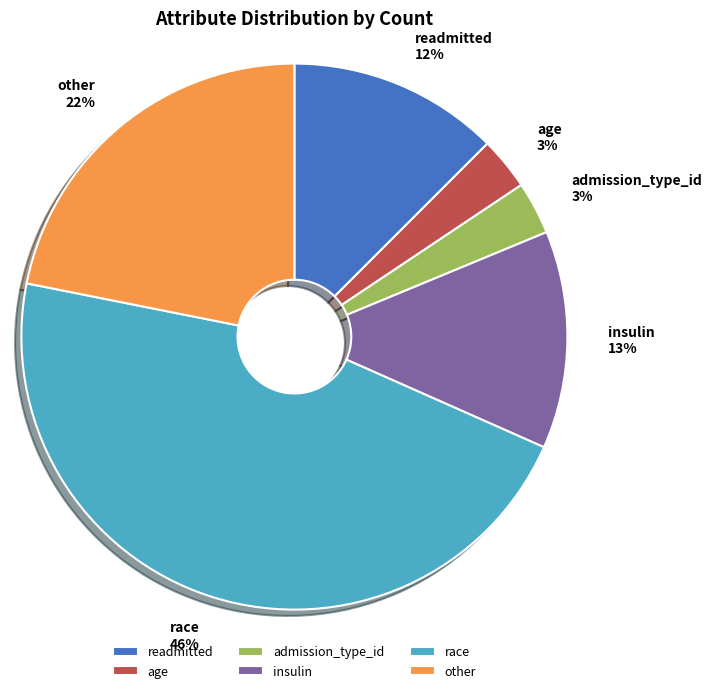

Approximately how many times larger is the value at age compared to admission_type_id?

1.0